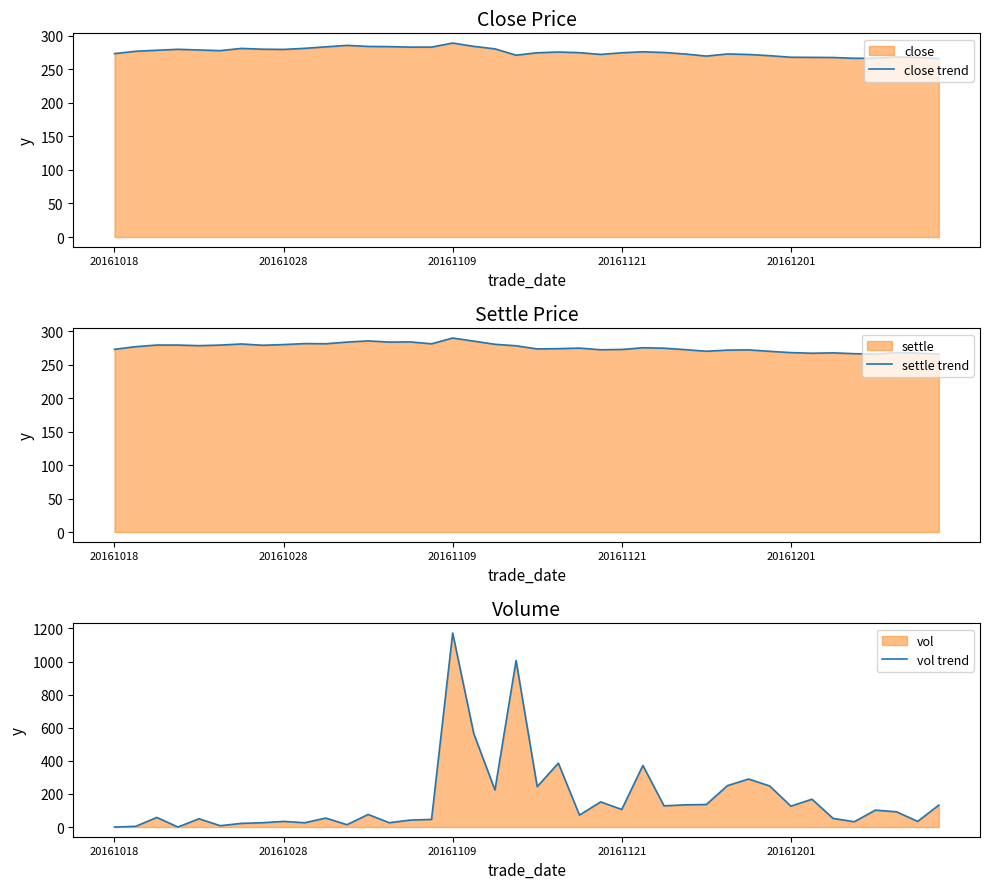

Does the chart display data point markers on the line(s)?

No